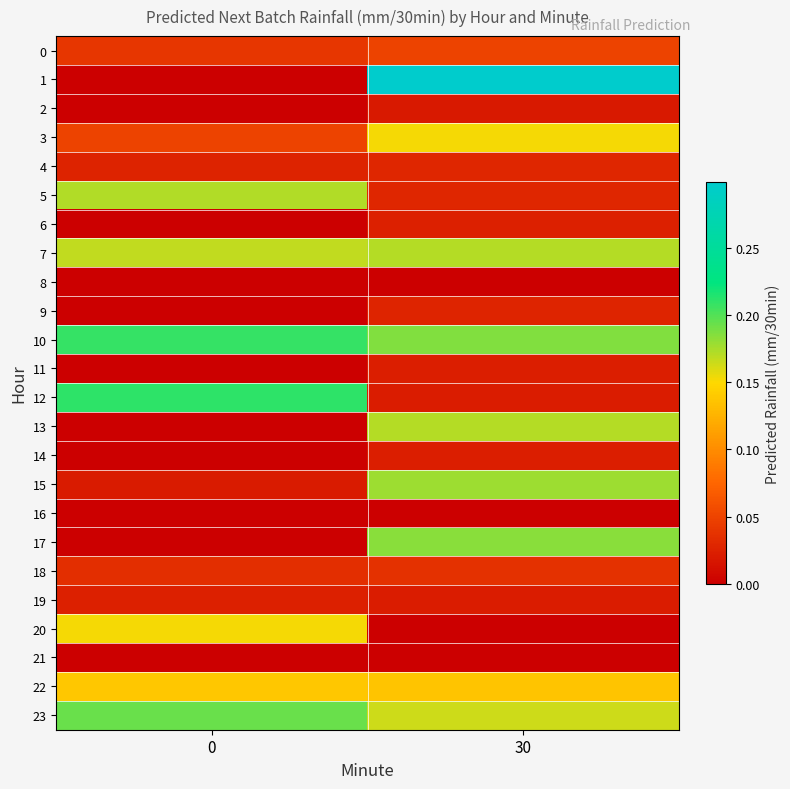

At how many categories does at least one series exceed 0?

2